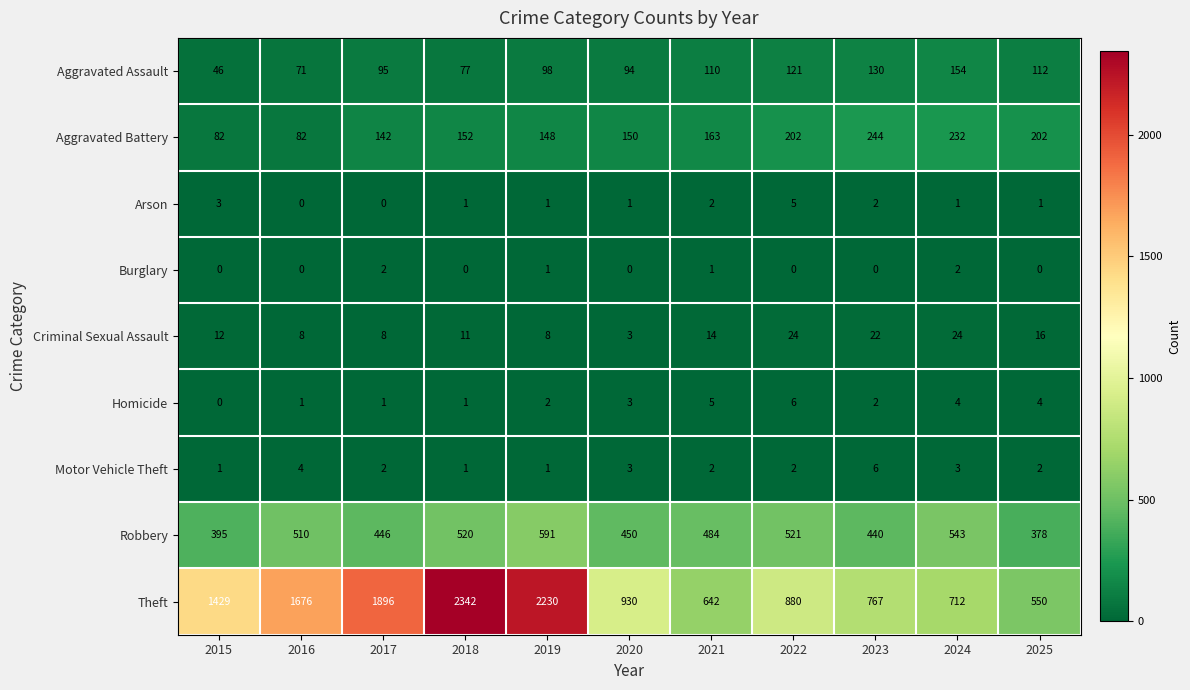

Which series has the largest range (max minus min)?

Theft